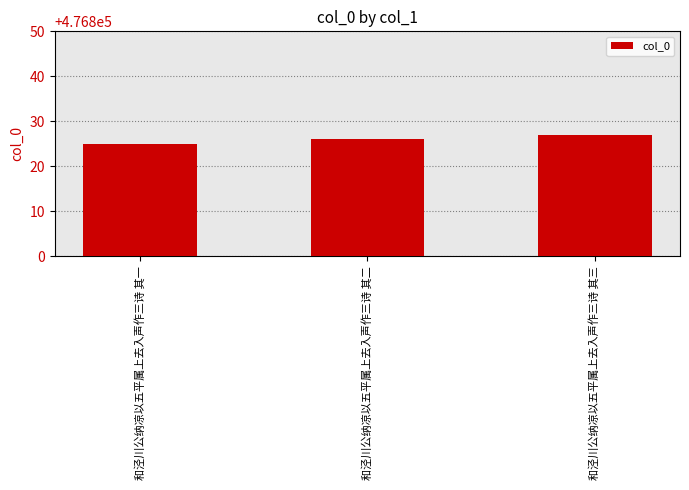

How many bars are there in total?

3